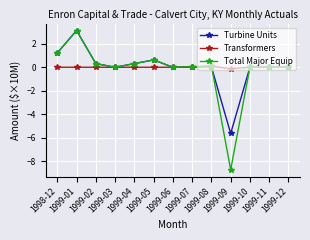

What is the total value across all series at 1998-12?

2.4